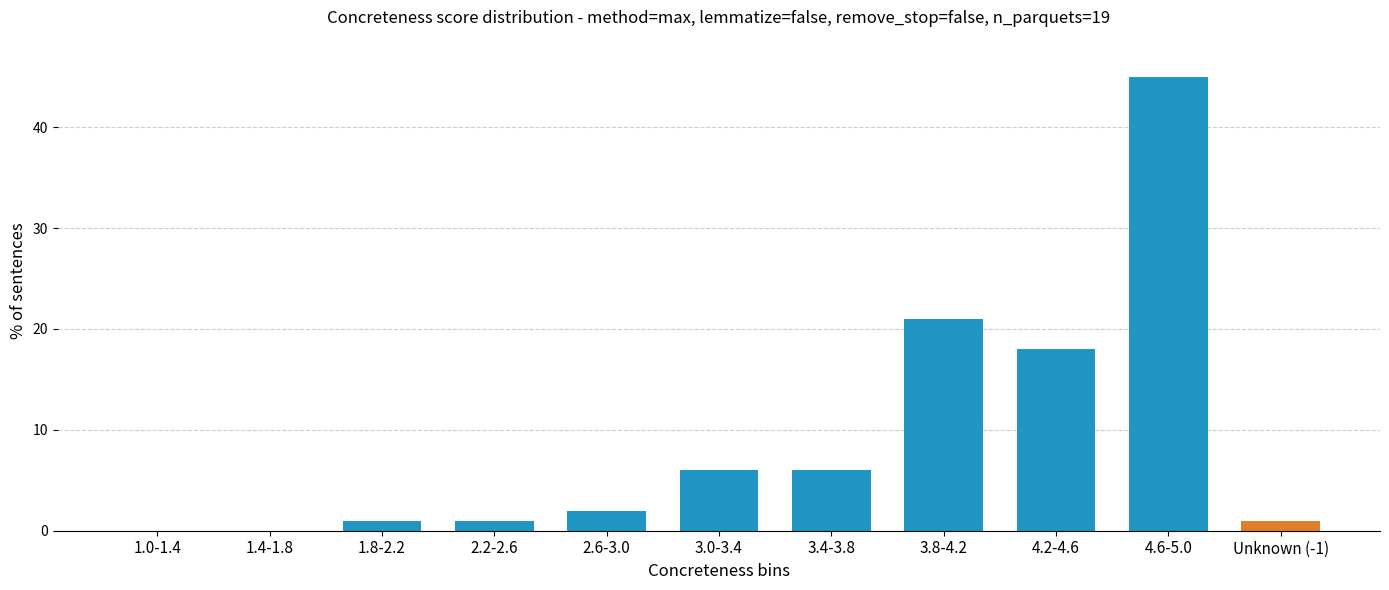

Reading right to left, transcribe all the data shown in this chart.

Unknown (-1)=1	4.6-5.0=45	4.2-4.6=18	3.8-4.2=21	3.4-3.8=6	3.0-3.4=6	2.6-3.0=2	2.2-2.6=1	1.8-2.2=1	1.4-1.8=0	1.0-1.4=0